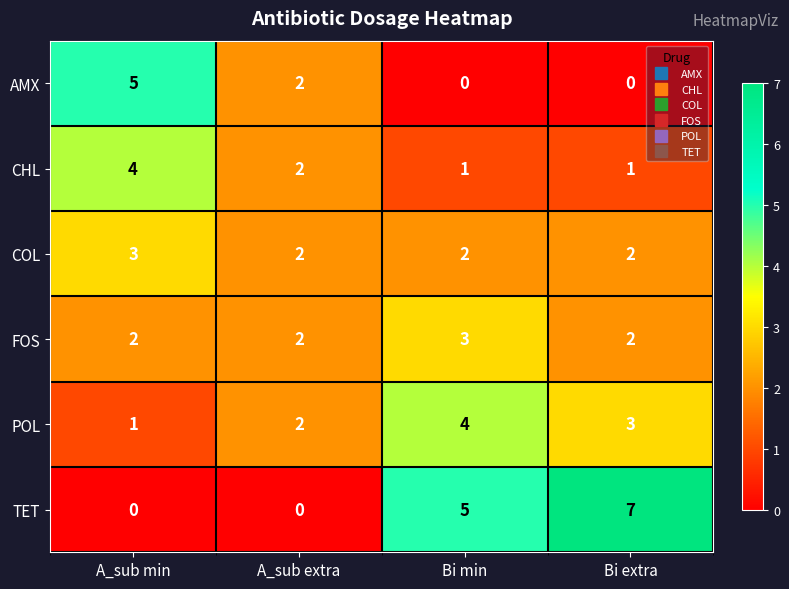

At how many categories does at least one series exceed 4?

3